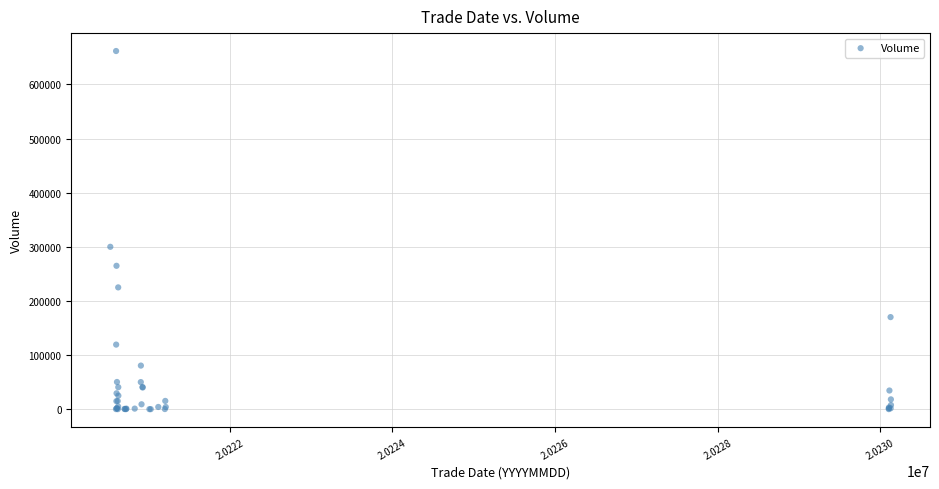

What Y value in the scatter plot is closest to 330883?

300000